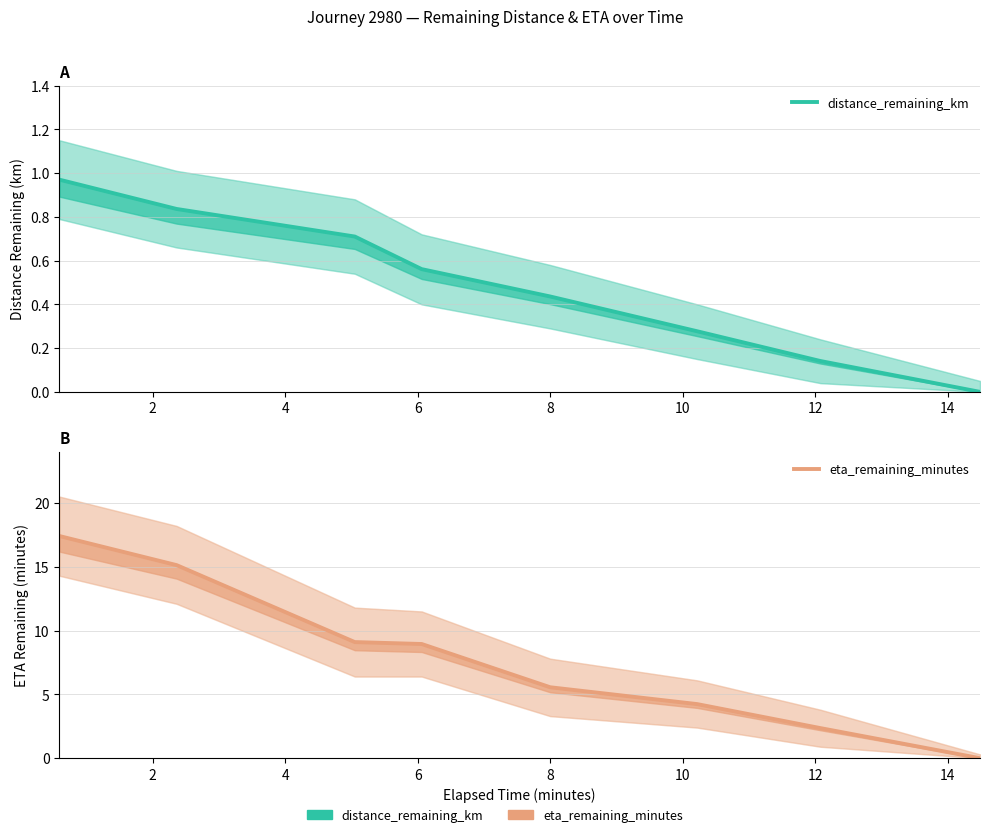

Count the number of categories in the chart.

8